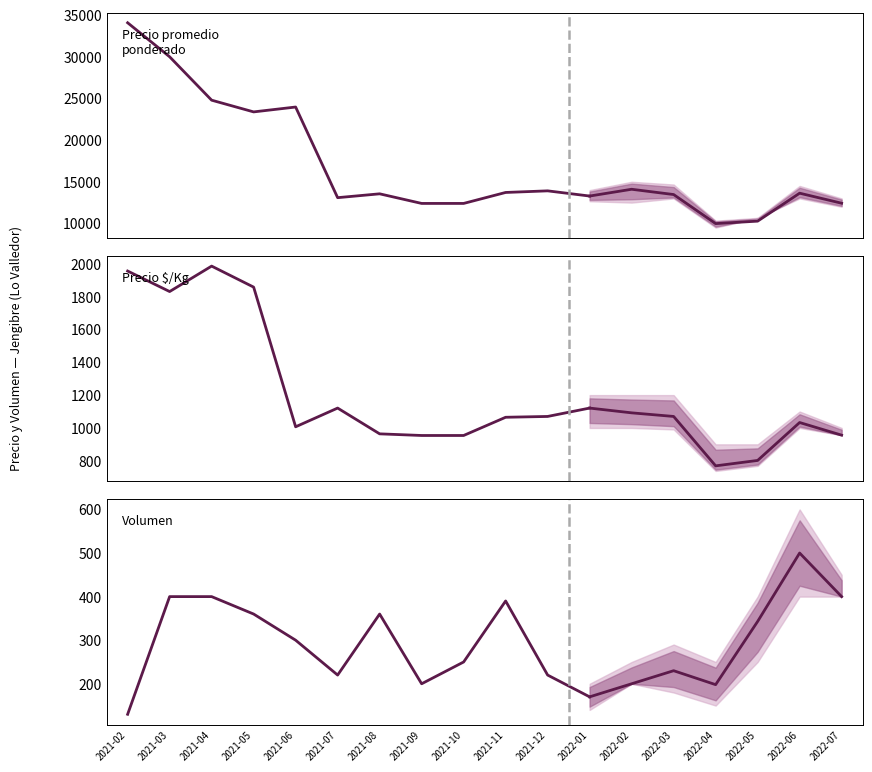

Read the Precio promedio ponderado value at 2022-04.

9980